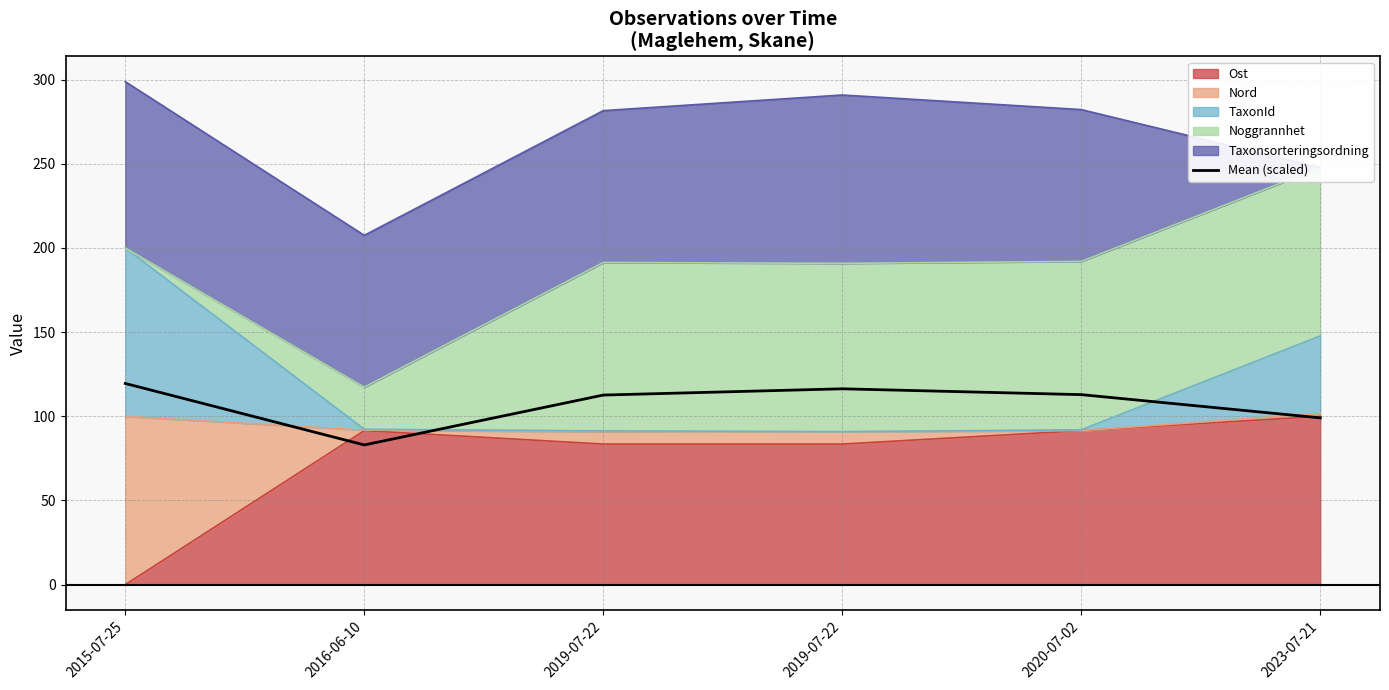

How many lines are shown in the chart?

1